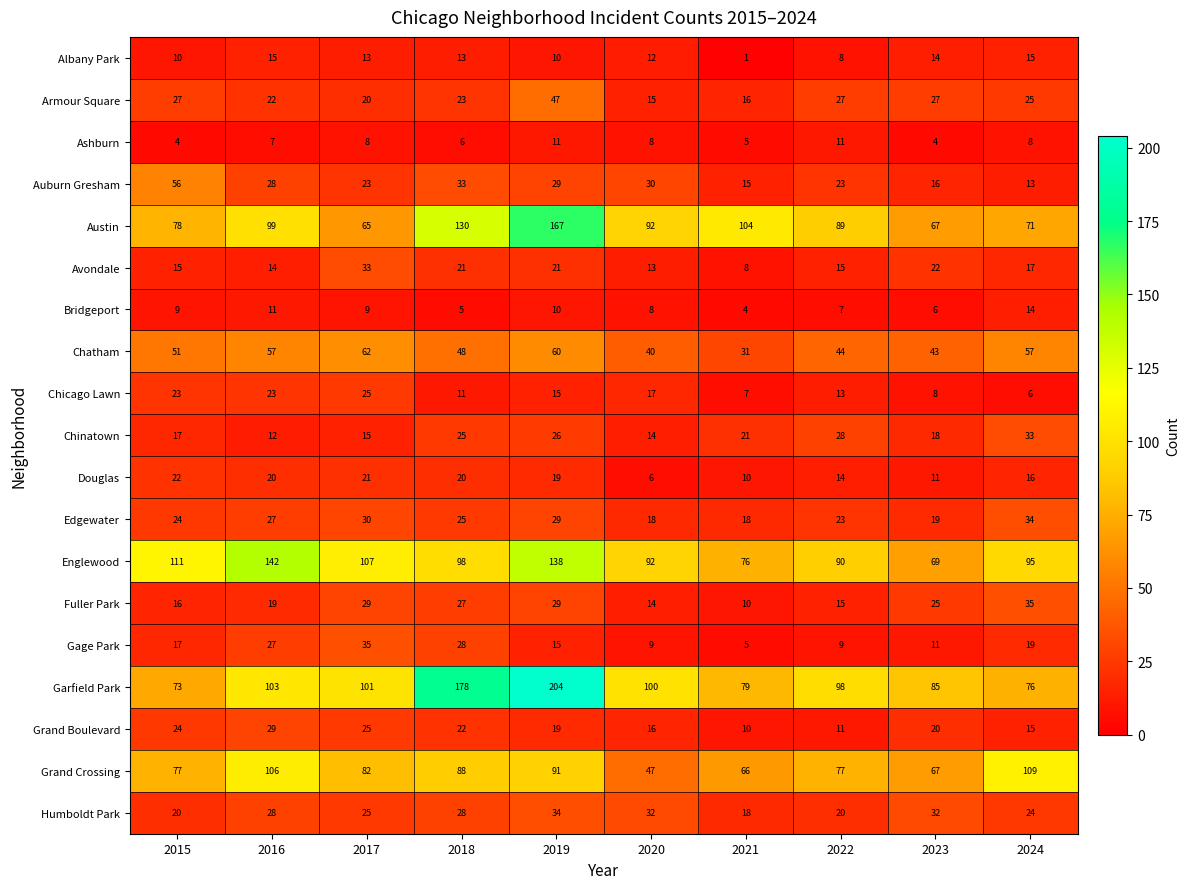

Read the Humboldt Park value at 2020, to the nearest 10.

30